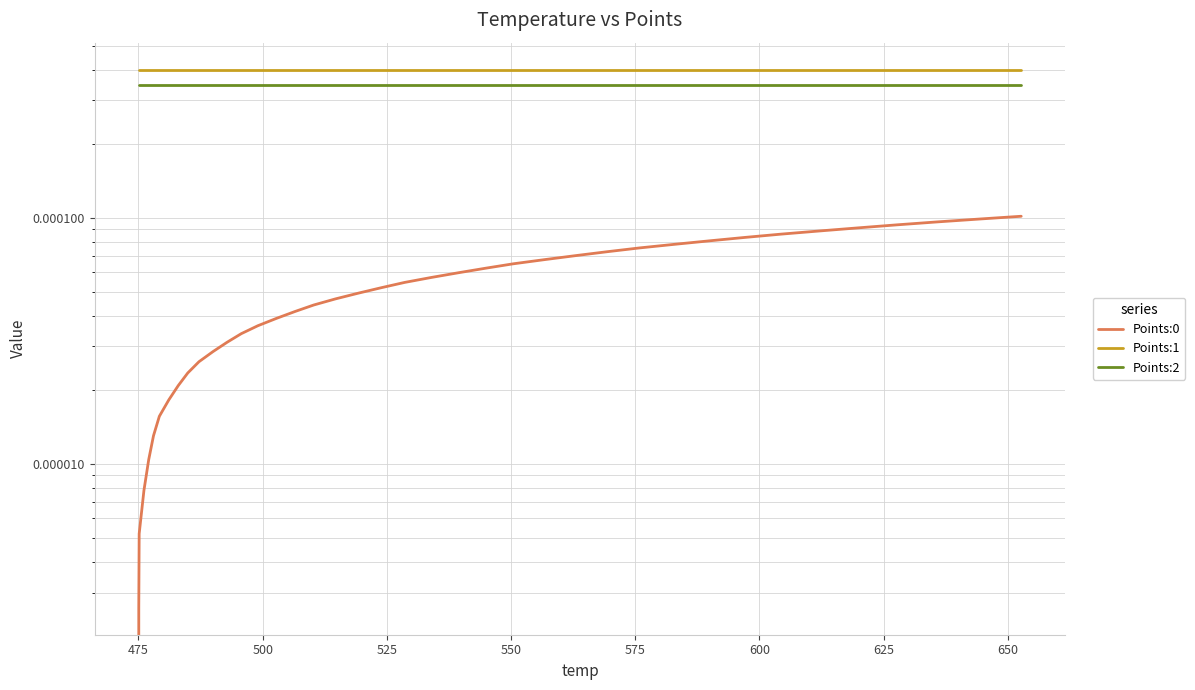

Count the number of categories in the chart.

40